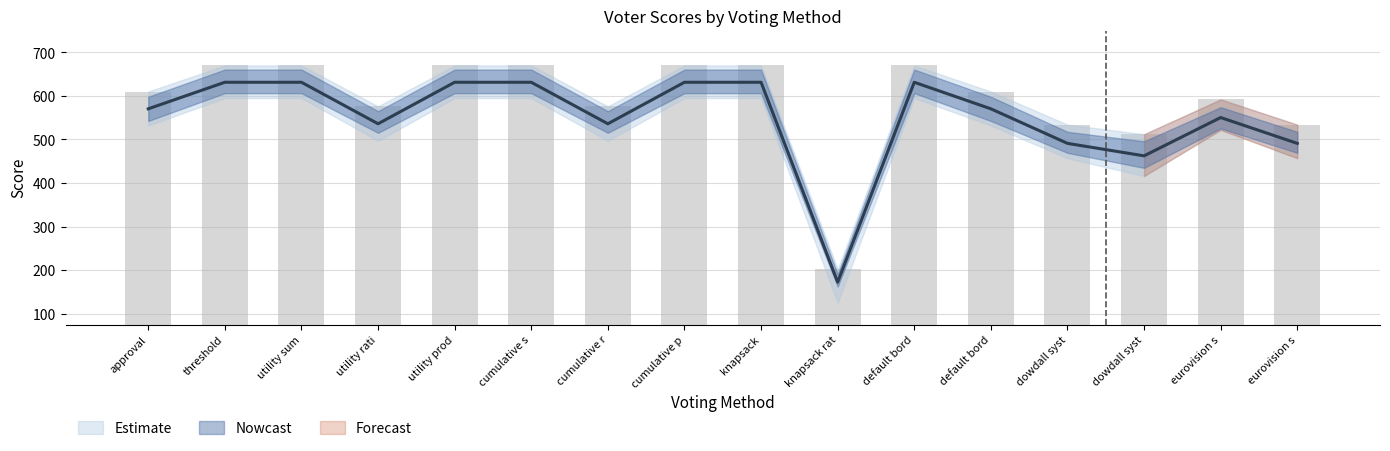

Where is voter8 nearest to the value 430?

dowdall system borda truncated